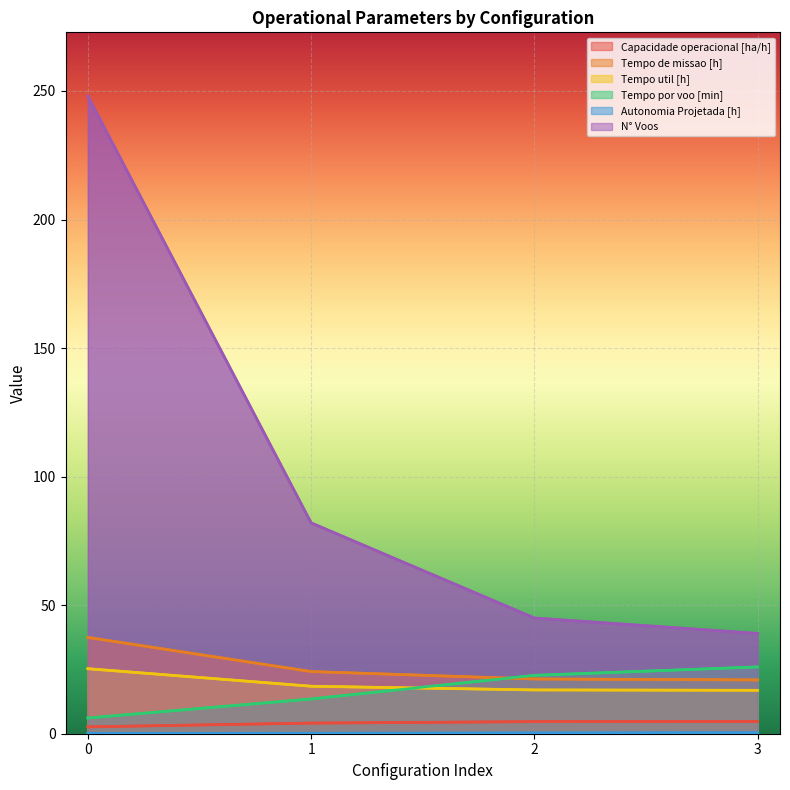

How many intersections are there between Tempo de missao [h] and Tempo por voo [min]?

1